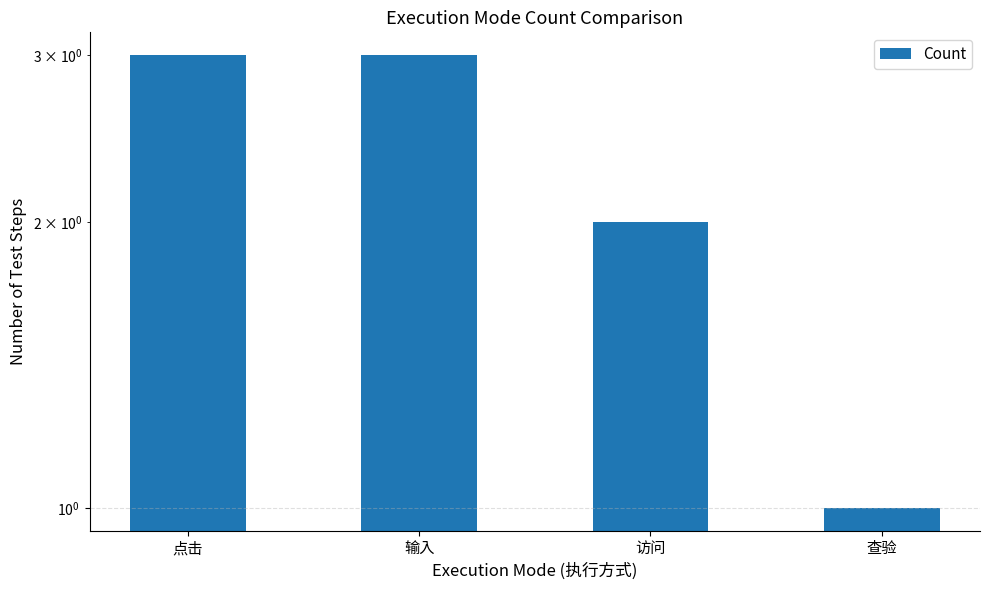

Reading right to left, list all the values displayed in this chart.

查验=1	访问=2	输入=3	点击=3